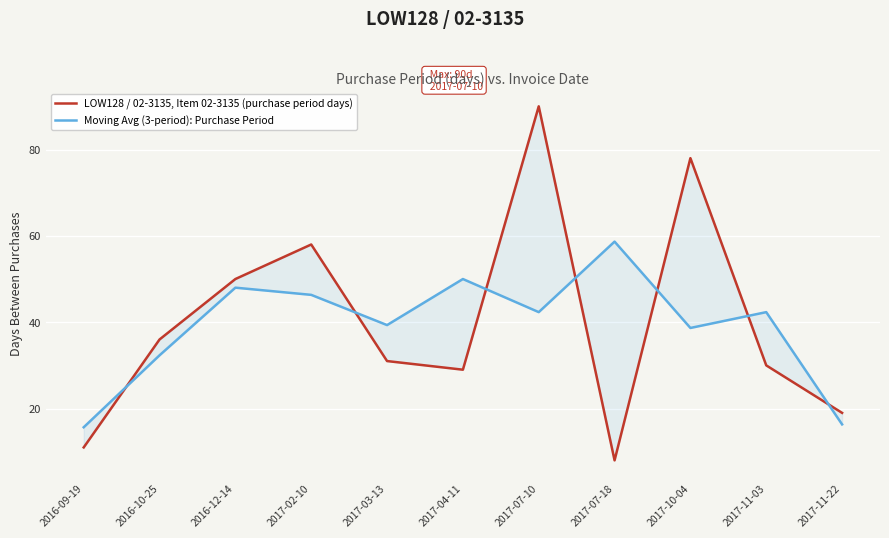

What is the label of the 11th point from the right?

2016-09-19